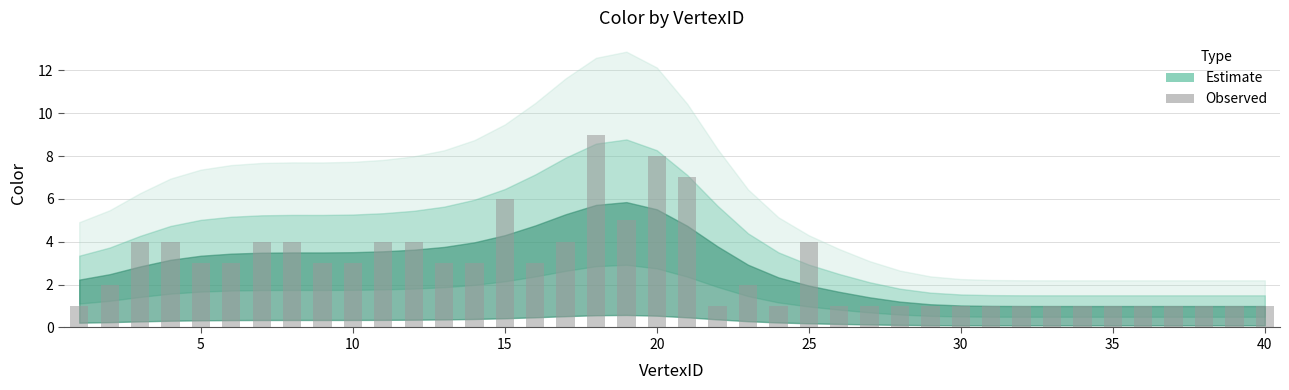

What is the maximum value shown in the chart?

9